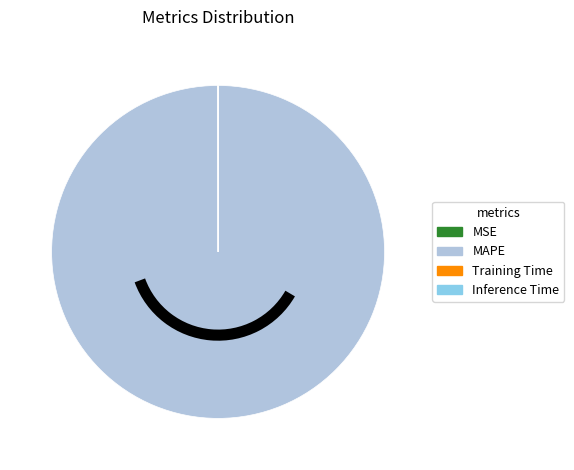

Does MAPE represent more than half of the total?

Yes